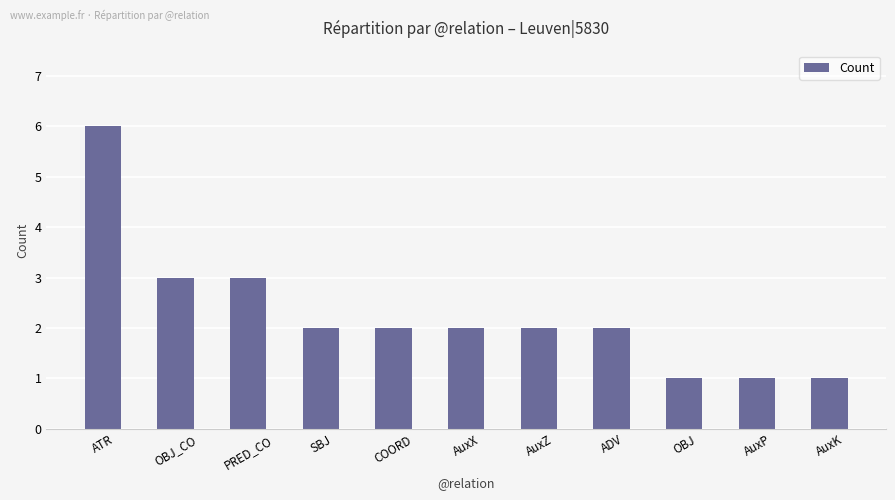

What is the sum of the values at AuxP and PRED_CO?

4